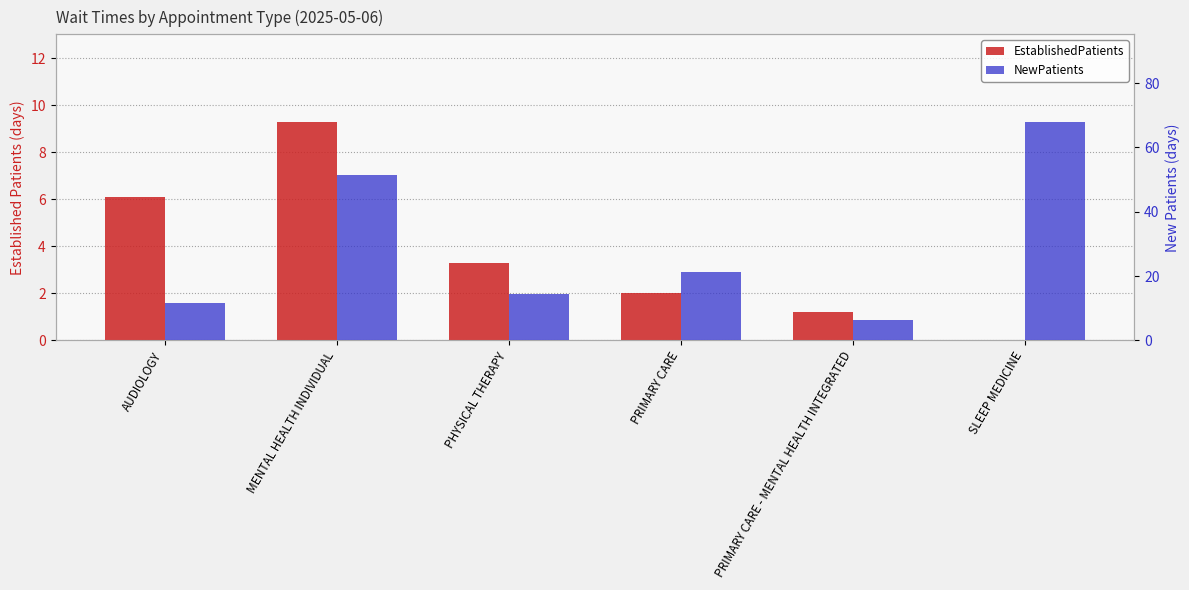

Reading left to right, extract all data points from this chart.

EstablishedPatients: AUDIOLOGY=6.1	MENTAL HEALTH INDIVIDUAL=9.3	PHYSICAL THERAPY=3.3	PRIMARY CARE=2.0	PRIMARY CARE - MENTAL HEALTH INTEGRATED=1.2	SLEEP MEDICINE=0.0
NewPatients: AUDIOLOGY=11.5	MENTAL HEALTH INDIVIDUAL=51.5	PHYSICAL THERAPY=14.3	PRIMARY CARE=21.2	PRIMARY CARE - MENTAL HEALTH INTEGRATED=6.3	SLEEP MEDICINE=68.0